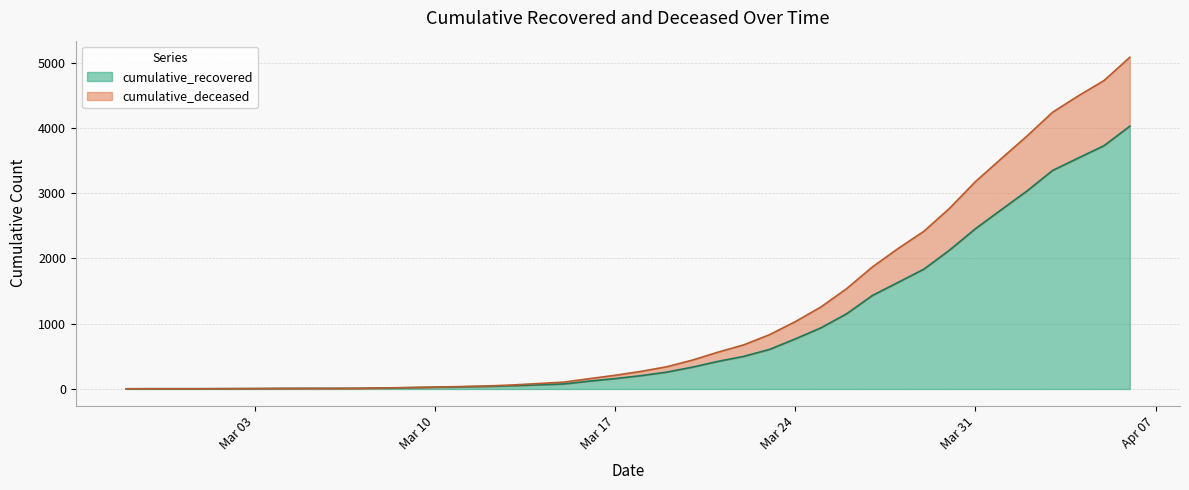

Reading left to right, list all the values displayed in this chart.

cumulative_recovered: 3	4	4	4	5	6	8	9	9	10	14	20	27	33	40	50	63	77	121	159	204	258	334	423	500	606	767	937	1153	1433	1634	1836	2129	2455	2745	3032	3348	3539	3728	4026
cumulative_deceased: 3	4	4	4	5	6	8	9	9	11	16	22	29	37	46	61	83	105	158	210	269	340	442	564	676	832	1031	1257	1538	1870	2153	2416	2769	3176	3527	3873	4240	4491	4726	5082